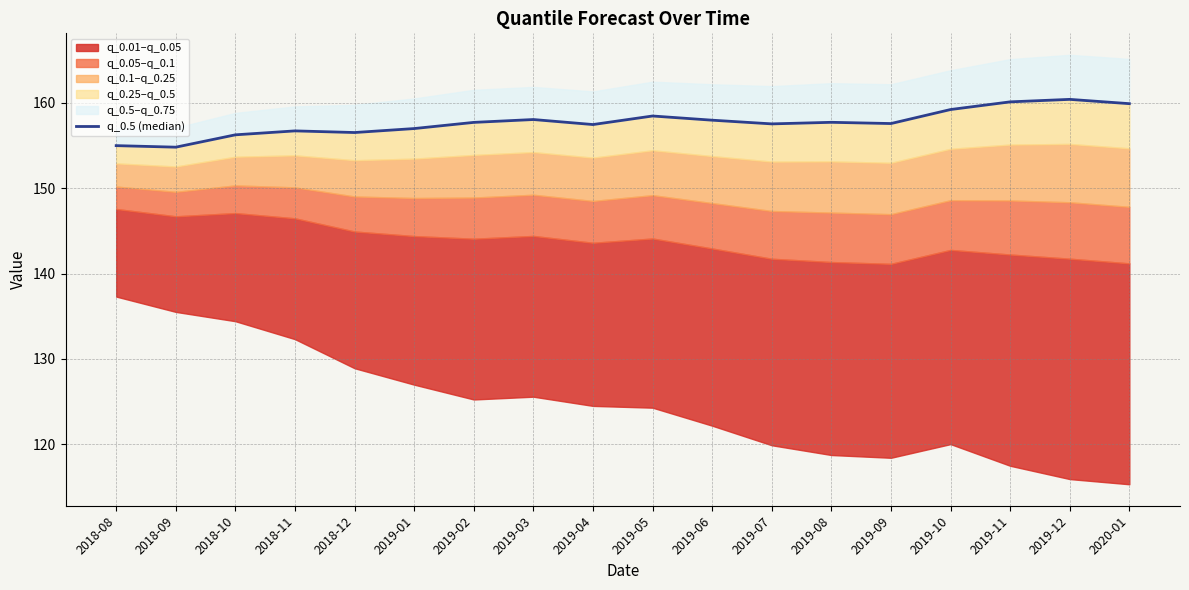

What is the change in value from 2019-01 to 2019-06?

+1.0